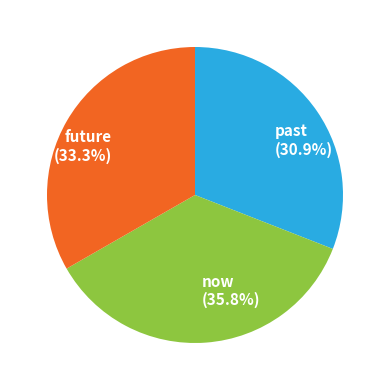

Does any single category account for the majority?

No